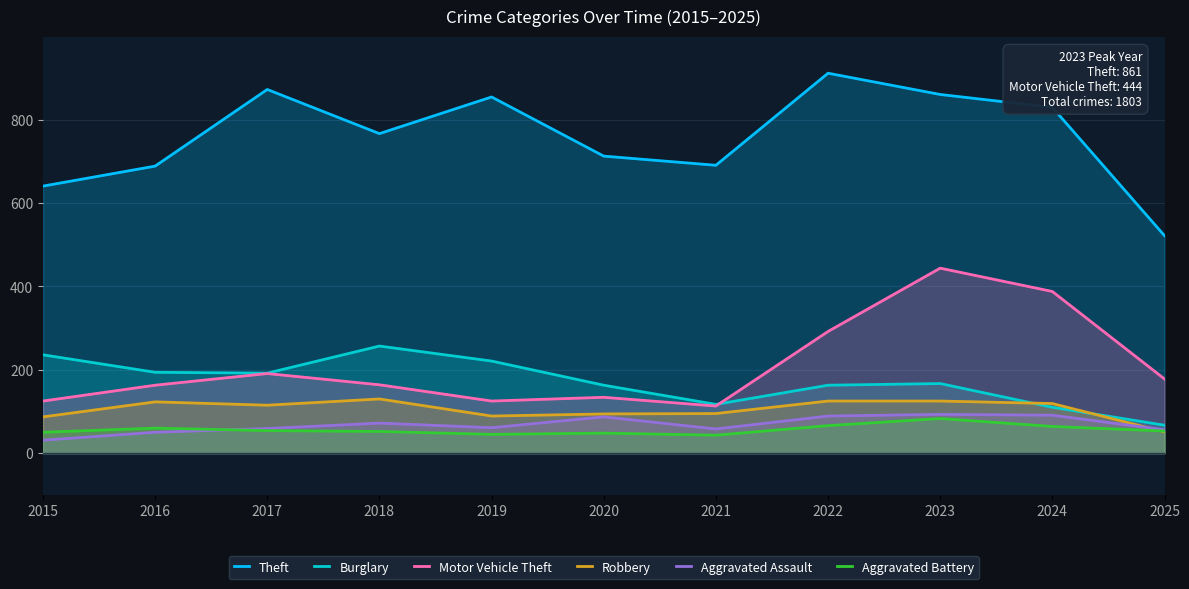

Reading left to right, list all the values displayed in this chart.

Theft: 2015=641	2016=689	2017=873	2018=767	2019=855	2020=713	2021=691	2022=912	2023=861	2024=830	2025=522
Burglary: 2015=236	2016=194	2017=192	2018=257	2019=221	2020=163	2021=117	2022=163	2023=167	2024=110	2025=67
Motor Vehicle Theft: 2015=125	2016=163	2017=191	2018=164	2019=125	2020=134	2021=113	2022=292	2023=444	2024=388	2025=178
Robbery: 2015=87	2016=123	2017=115	2018=130	2019=89	2020=94	2021=95	2022=125	2023=125	2024=119	2025=51
Aggravated Assault: 2015=31	2016=50	2017=59	2018=72	2019=61	2020=87	2021=58	2022=89	2023=93	2024=91	2025=56
Aggravated Battery: 2015=50	2016=60	2017=54	2018=52	2019=45	2020=48	2021=43	2022=66	2023=83	2024=64	2025=53